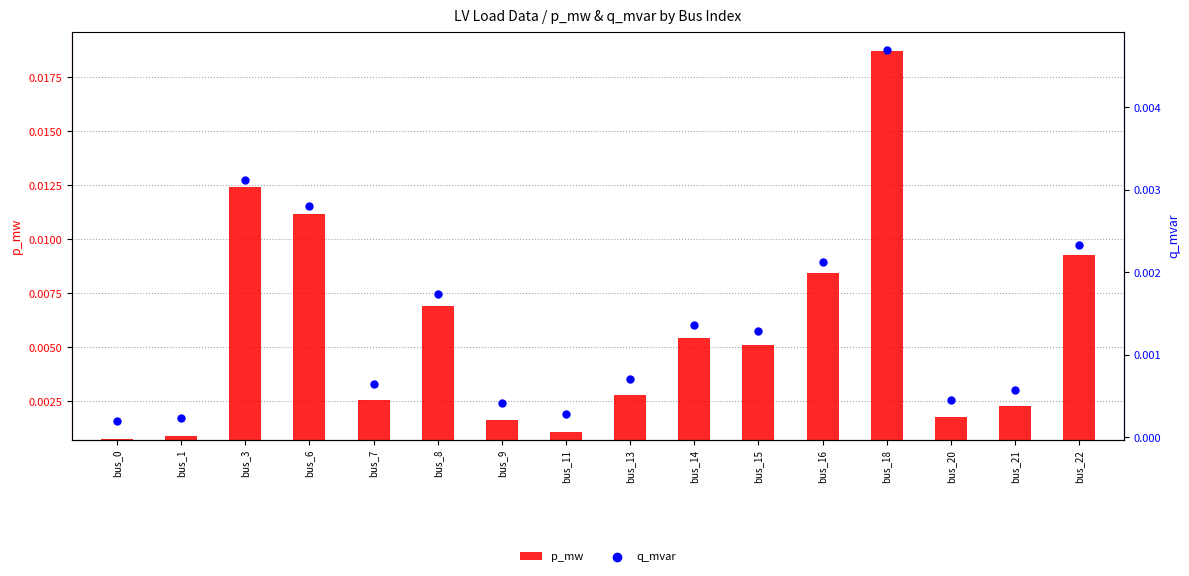

Which series contains the highest Y value?

p_mw